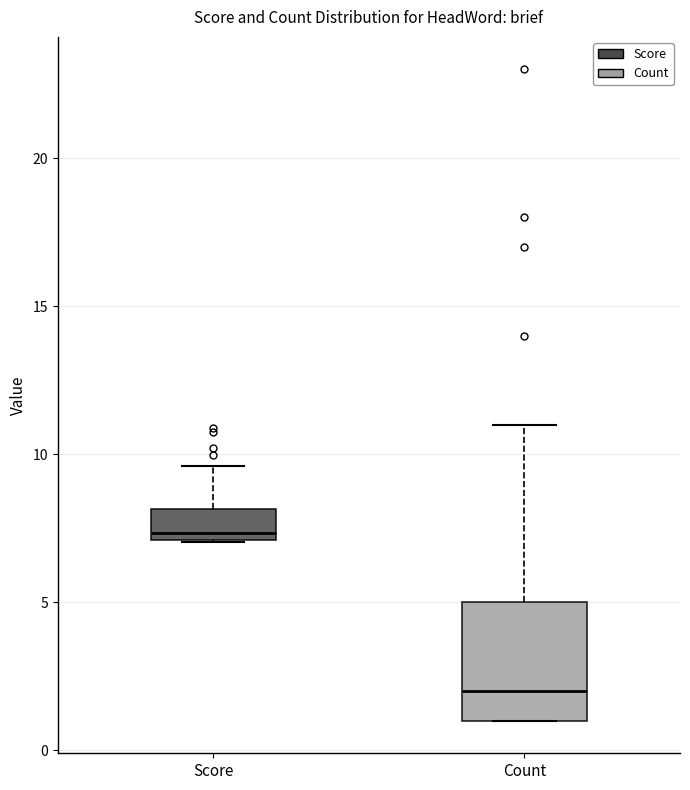

Reading left to right, transcribe this box plot: for each box, give where its median line is, the range the box spans, and where its two whiskers end, as read against the y-axis. The values are not printed on the chart, so give them approximately, as read against the axis.

Score: median 7.5, box 7.0 to 8.0, whiskers 7.0 to 9.5
Count: median 2.0, box 1.0 to 5.0, whiskers 1.0 to 11.0